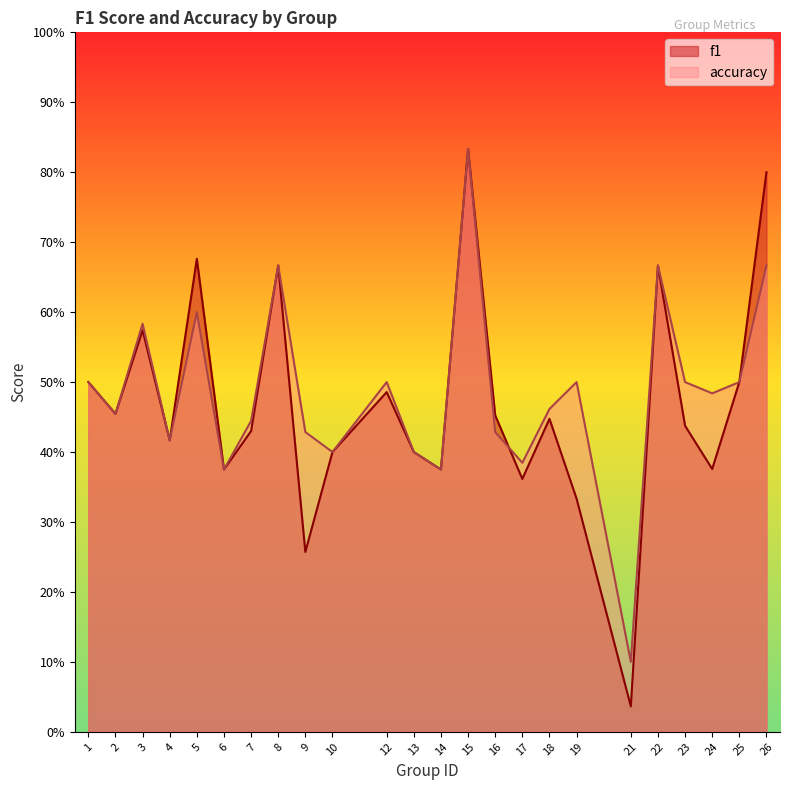

Is it true that f1 equals 0.7 at 18?

False